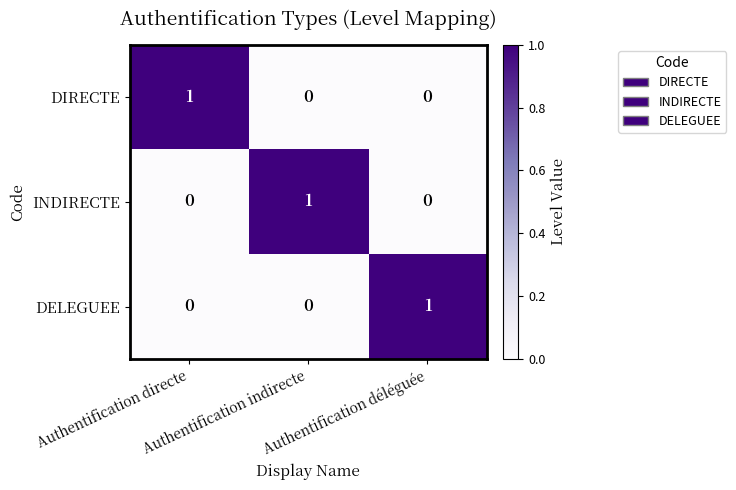

Count the DIRECTE values in the range 0 to 1.

3